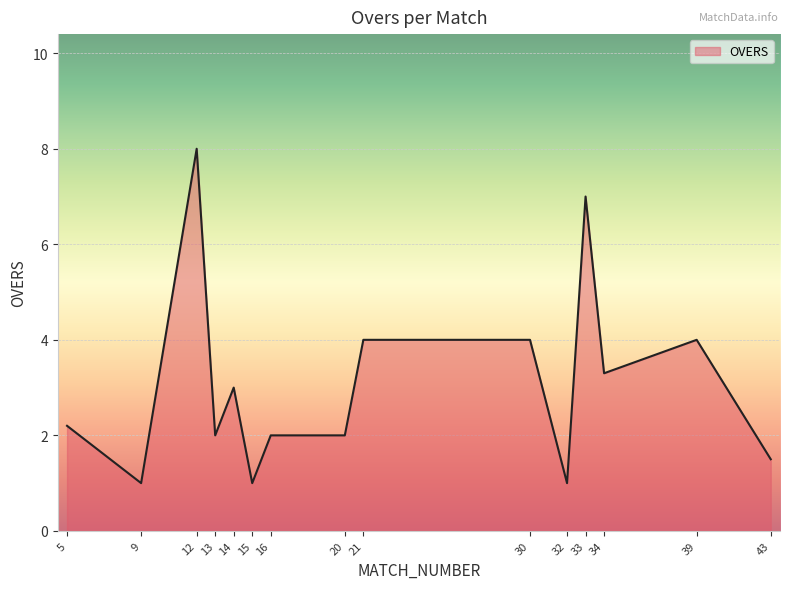

Reading left to right, extract all data points from this chart.

2.2	1.0	8.0	2.0	3.0	1.0	2.0	2.0	4.0	4.0	1.0	7.0	3.3	4.0	1.5